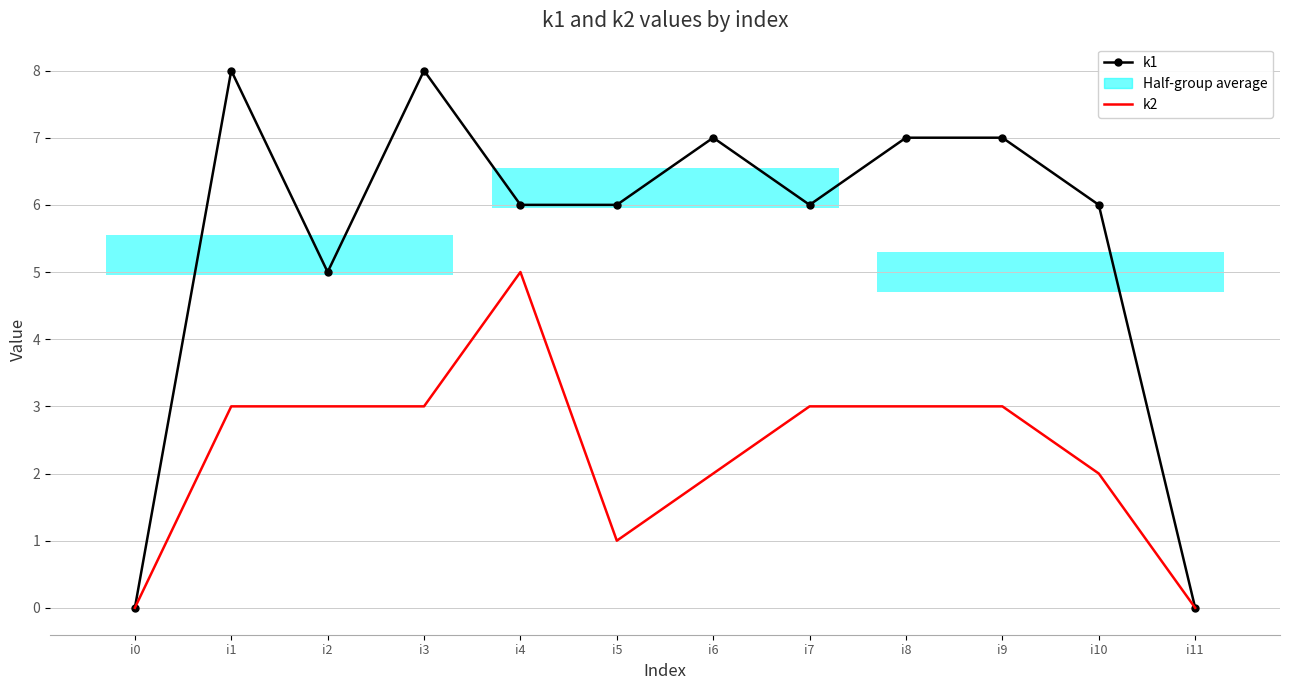

Where is the first local maximum for k1?

i1